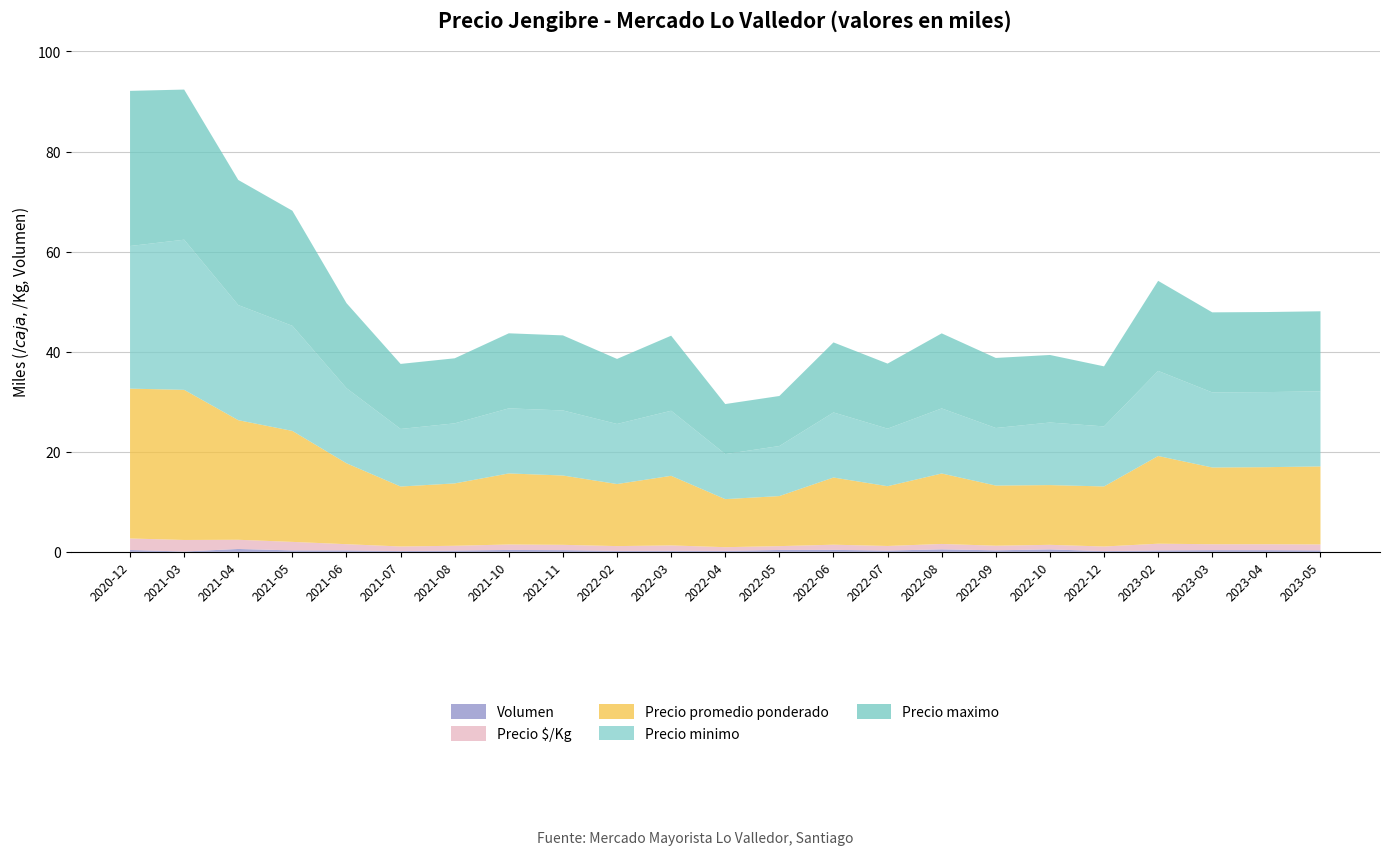

Reading left to right, extract all data points from this chart.

Precio minimo: 28500	30000	23000	21000	15000	11500	12000	13000	13000	12000	13000	9000	10000	13000	11500	13000	11500	12500	12000	17000	15000	15000	15000
Precio maximo: 31000	30000	25000	23000	17000	13000	13000	15000	15000	13000	15000	10000	10000	14000	13000	15000	14000	13500	12000	18000	16000	16000	16000
Precio promedio ponderado: 29940	30000	23897	22172	16172	11980	12462	14197	13850	12400	13909	9600	10000	13425	11940	14080	12016	11937	12000	17526	15334	15393	15586
Precio $/Kg: 2303	2308	1838	1706	1244	921	959	1092	1065	954	1070	738	769	1033	918	1083	924	918	923	1348	1185	1191	1199
Volumen: 375	70	580	290	290	157	260	385	343	200	220	200	380	400	263	500	310	490	150	285	343	340	290